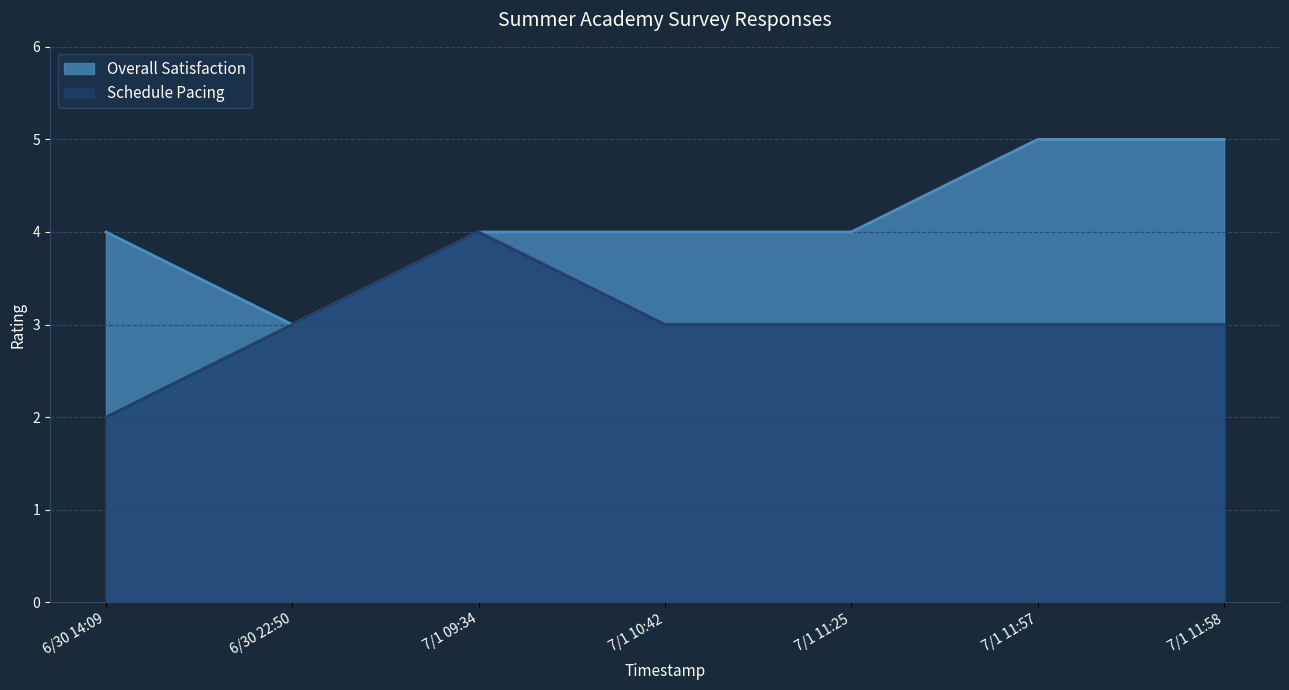

At how many categories does at least one series exceed 3?

6